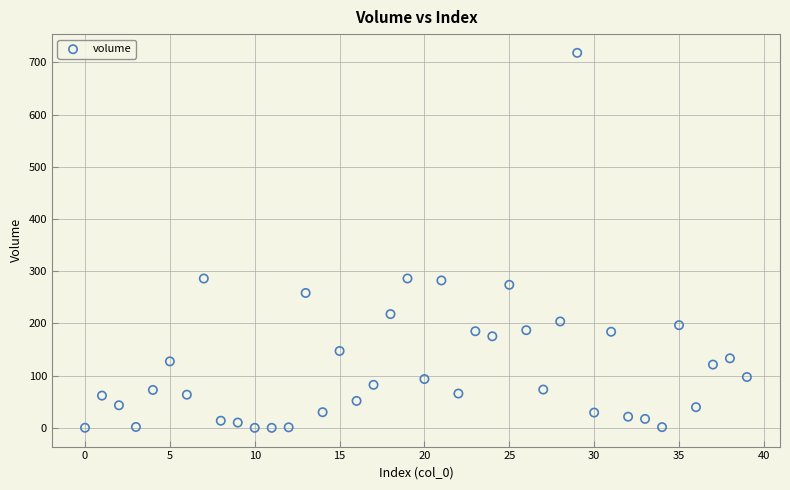

What is the range of Y values (max minus min)?

718.2